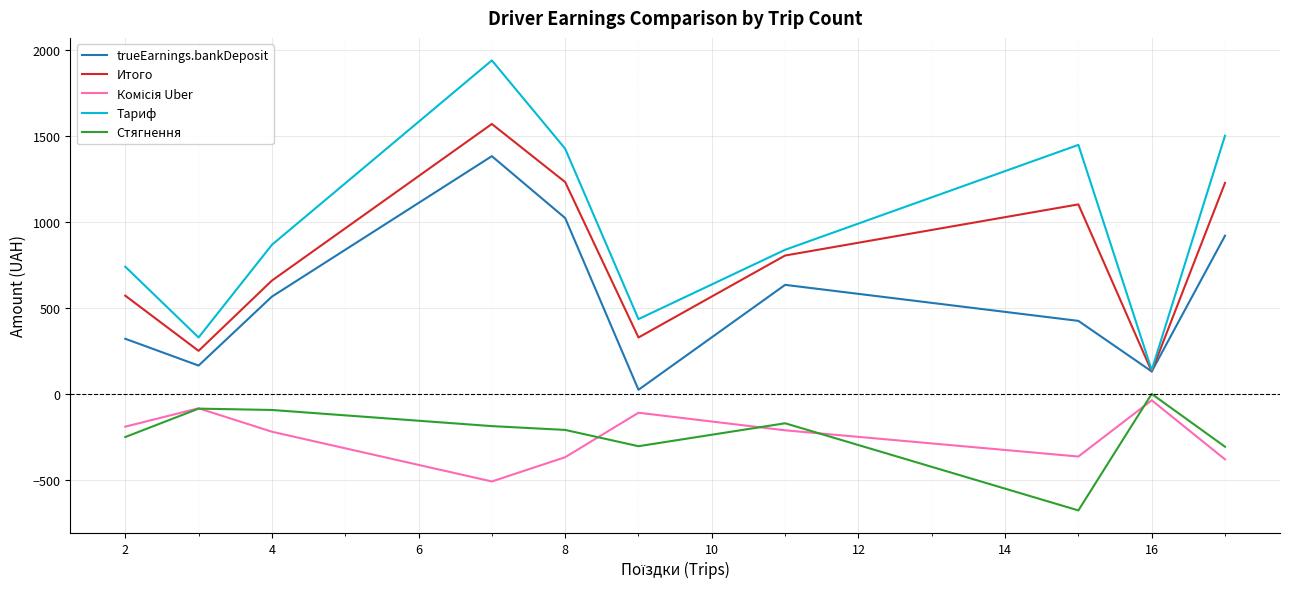

What is the greatest value displayed?

1938.1